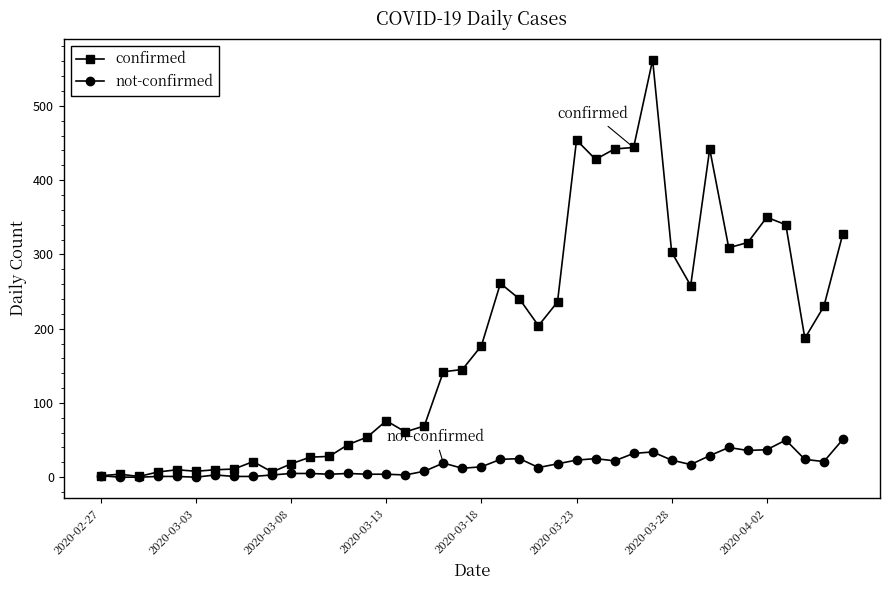

Which series has the largest total across all categories?

confirmed